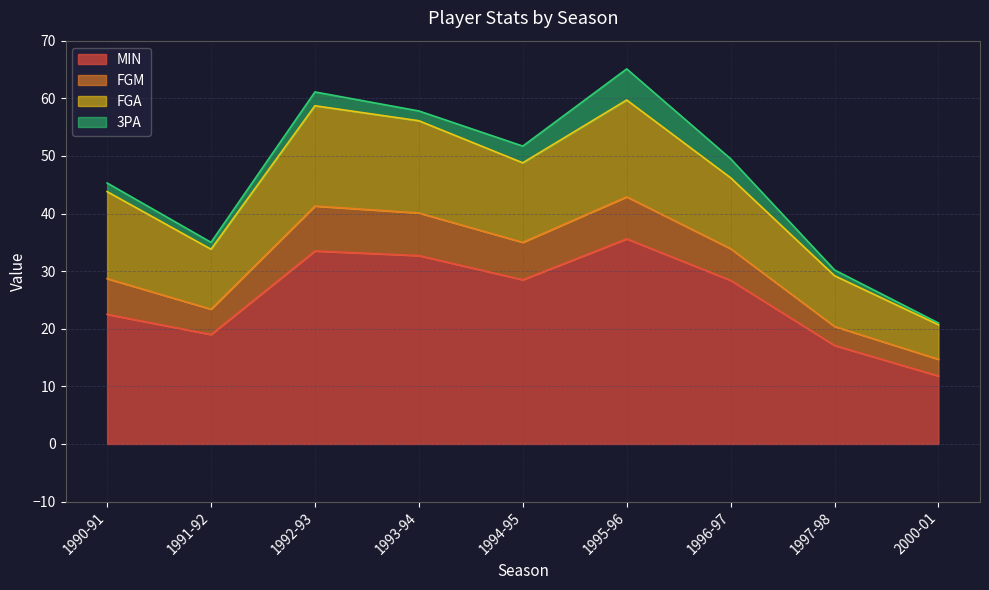

The MIN series shows 32.7 at 1993-94. True or false?

True